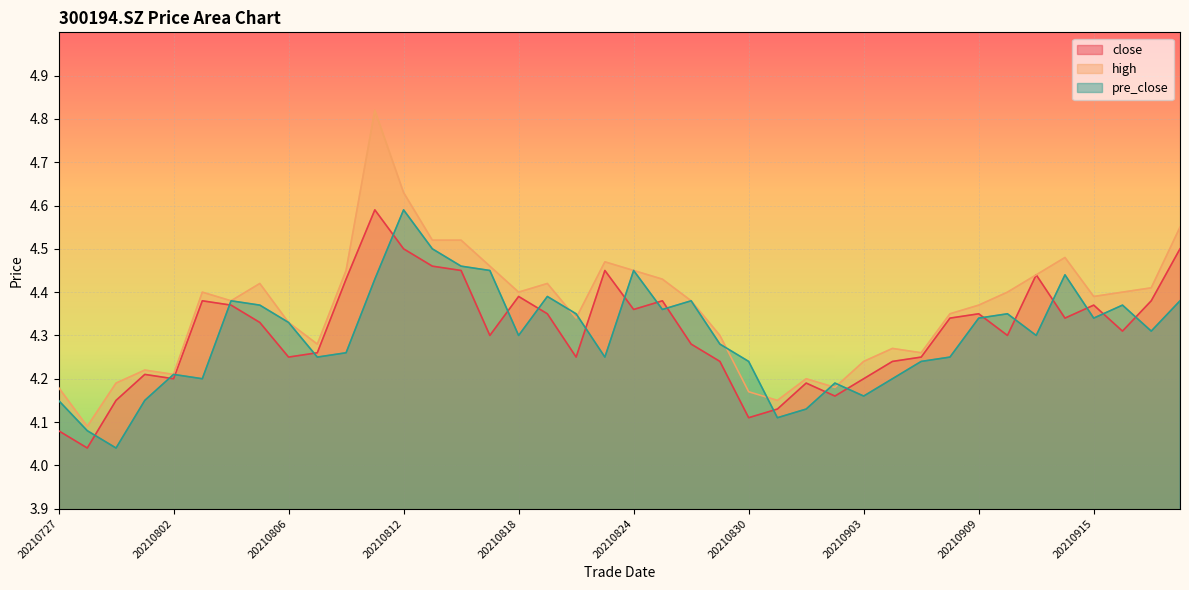

Which series has the largest total across all categories?

high